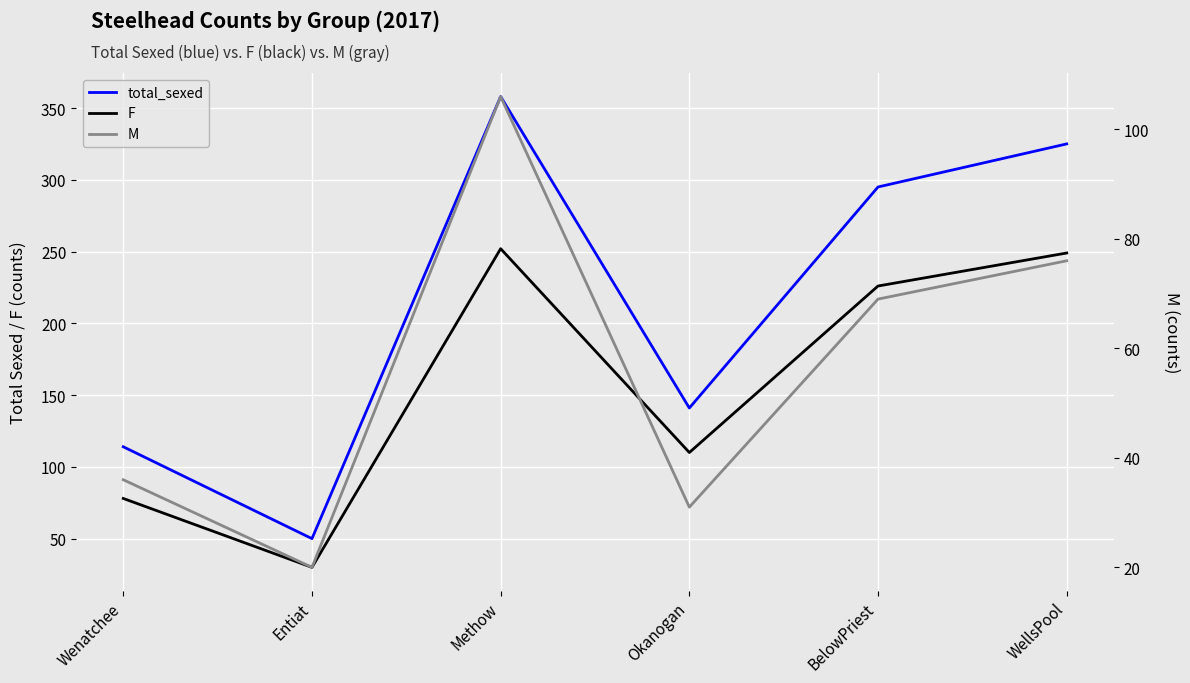

True or false: F and total_sexed cross at least once.

False